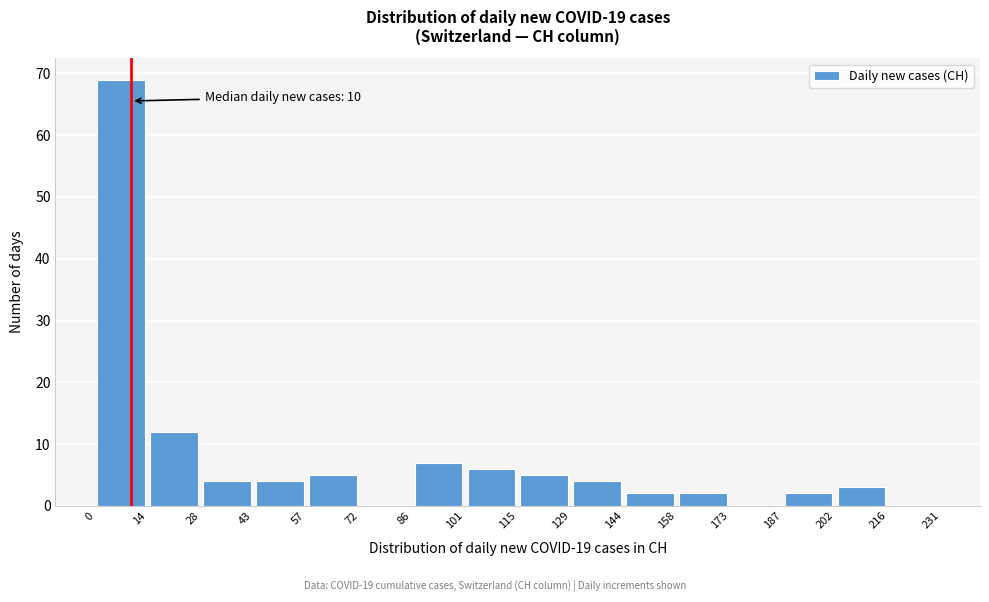

Which range on the x-axis has the tallest bar?

0 to 14